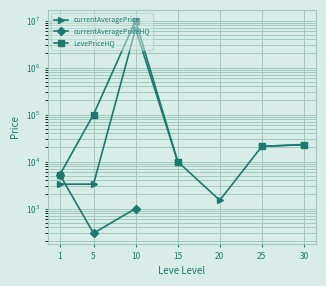

Rank the series by their maximum value, from lowest to highest.

currentAveragePriceHQ, currentAveragePrice, LevePriceHQ